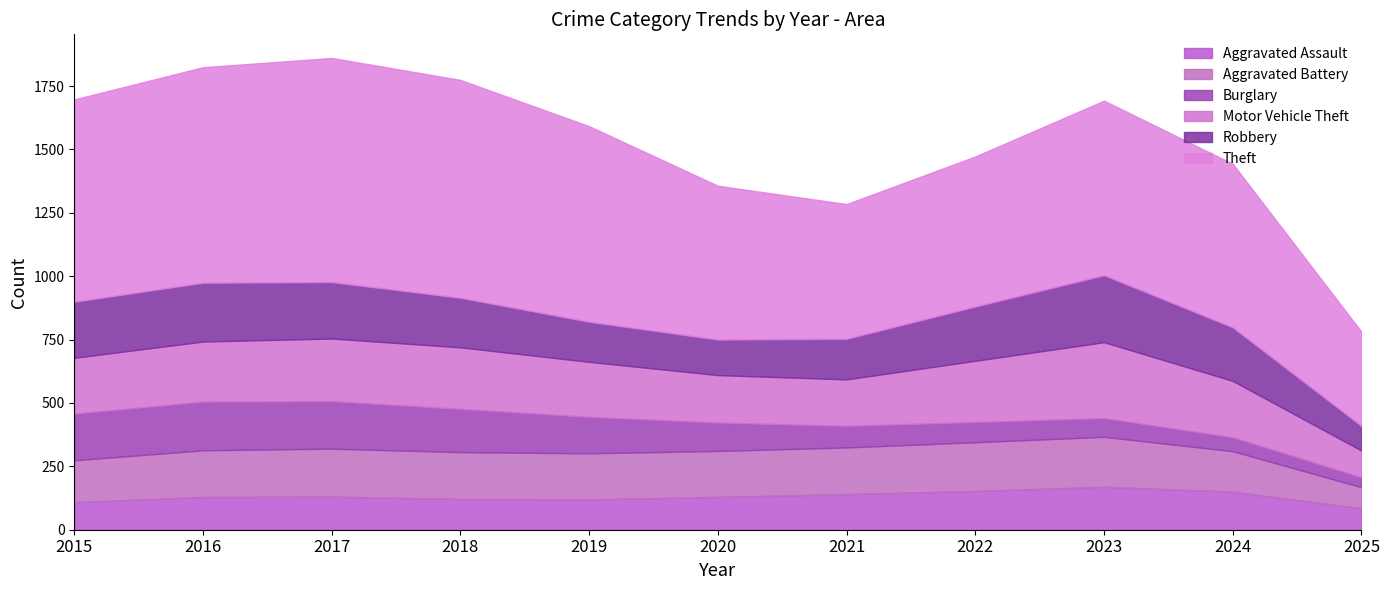

What is the total value across all series at 2018?

1774.4